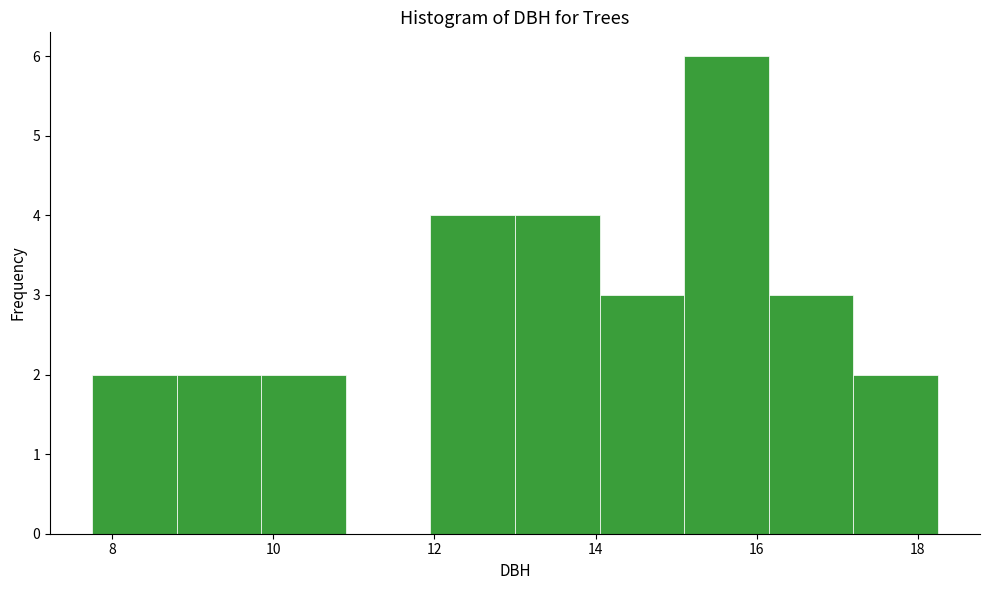

Over which range of the x-axis is the bar tallest?

15.10 to 16.15